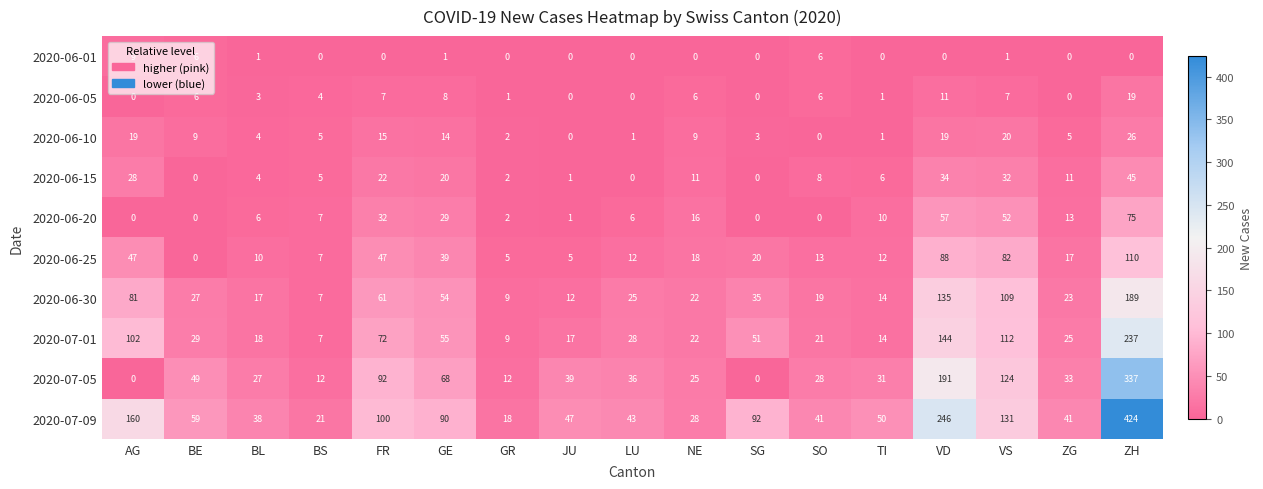

Is the value of 2020-06-25 at FR greater than the value of 2020-06-10 at NE?

Yes